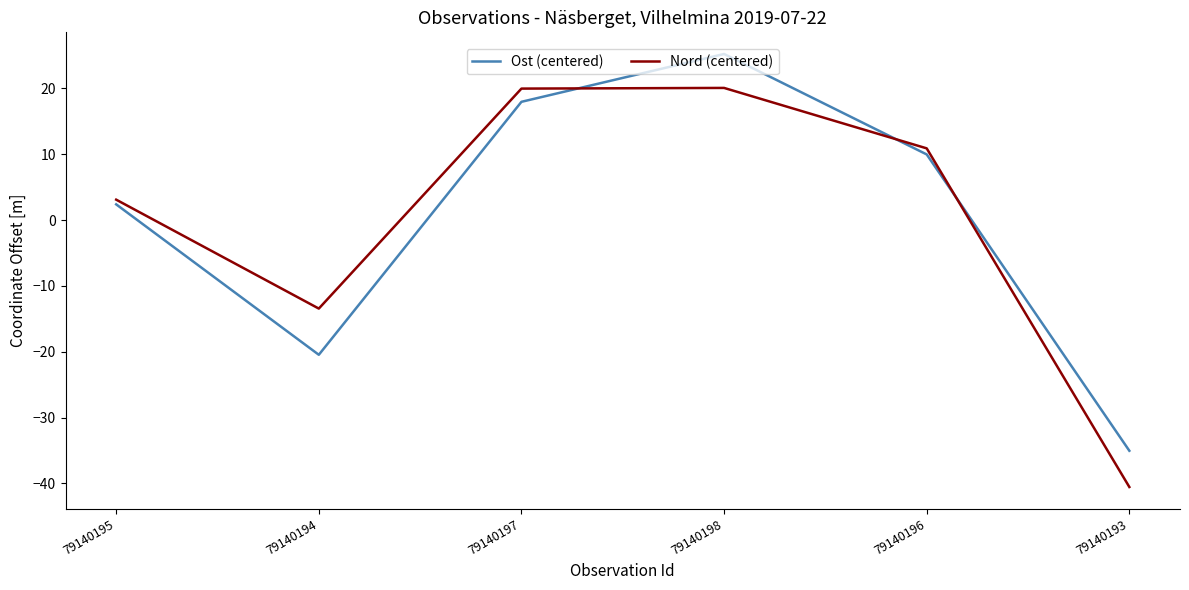

How many interior local peaks does the Ost (centered) series have?

1